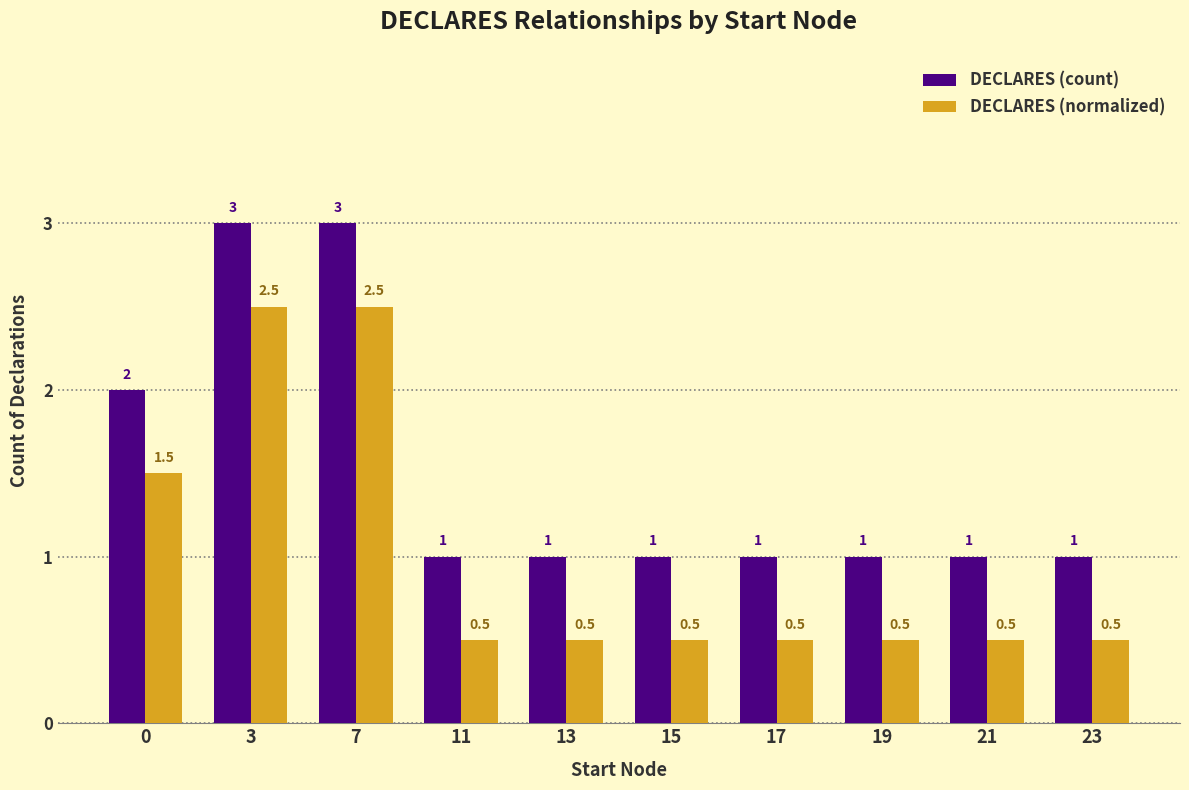

What is the minimum value for DECLARES (normalized)?

0.5